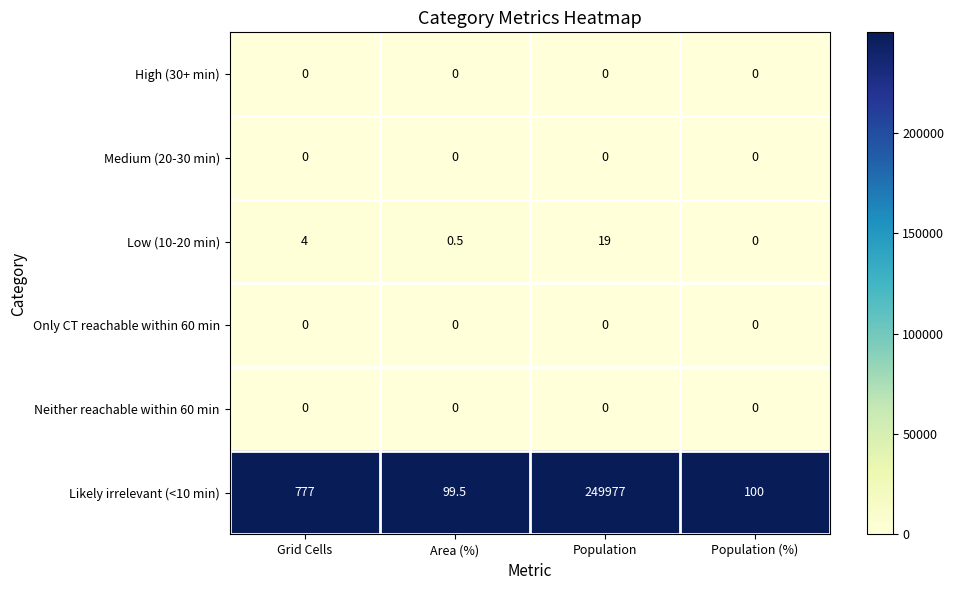

What is the approximate value of Low (10-20 min) at Population?

19.0